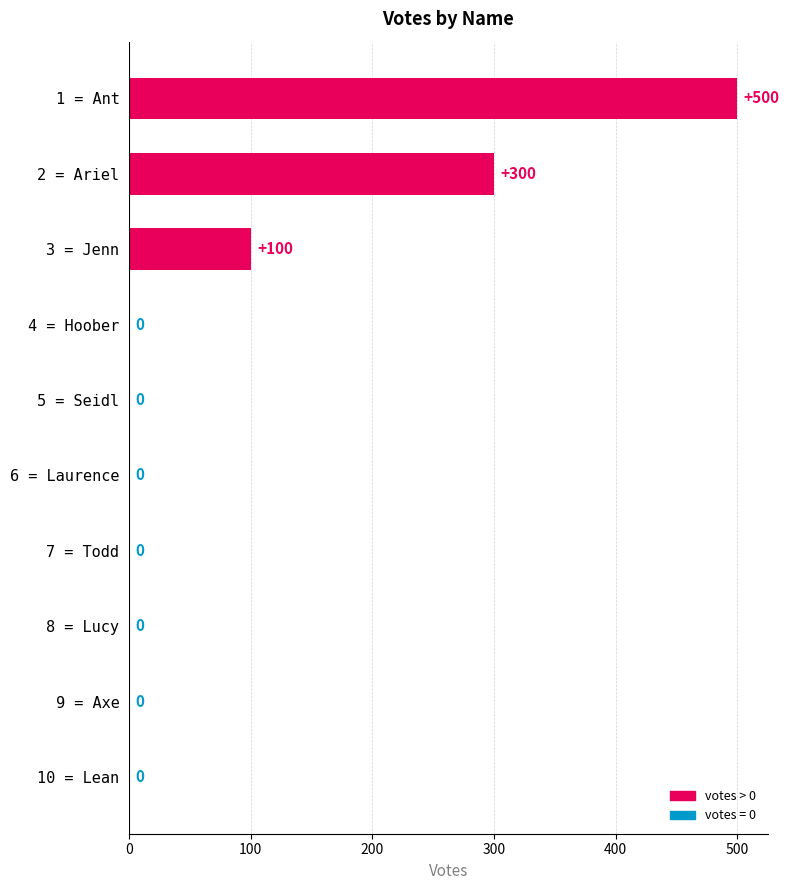

What is the sum of all values?

900